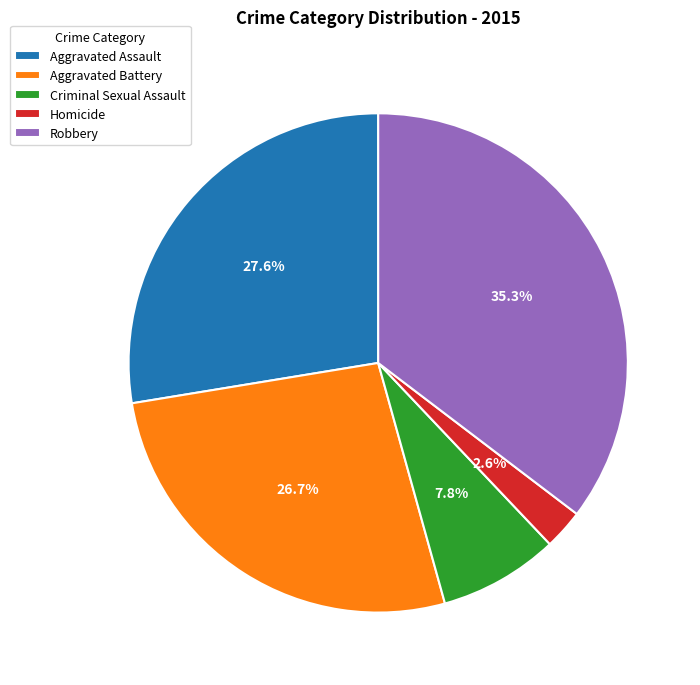

Count the number of slices in the pie.

5